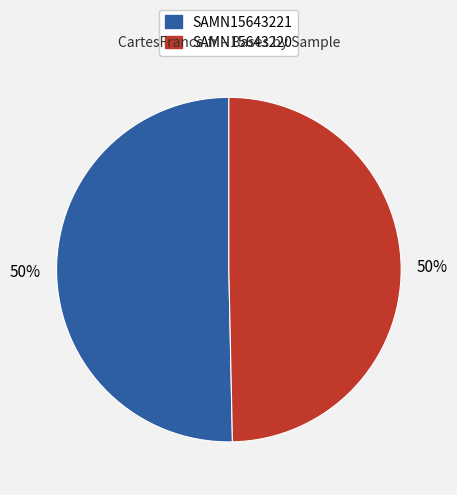

Approximately how many times larger is the value at SAMN15643221 compared to SAMN15643220?

1.0